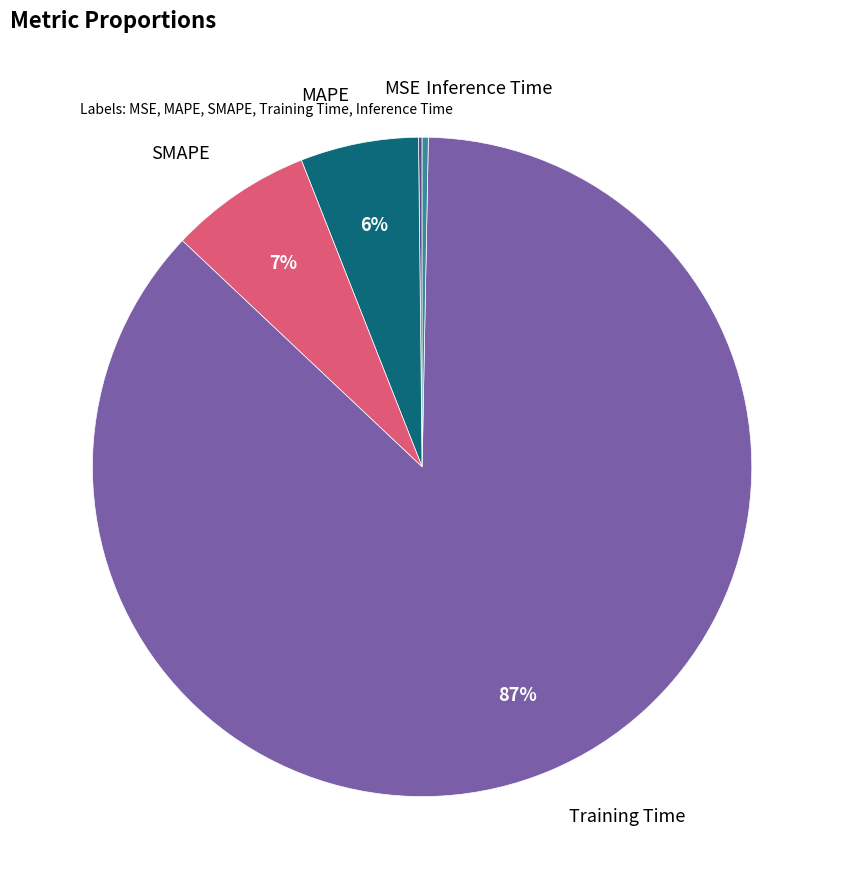

Is there a majority slice in this chart?

Yes